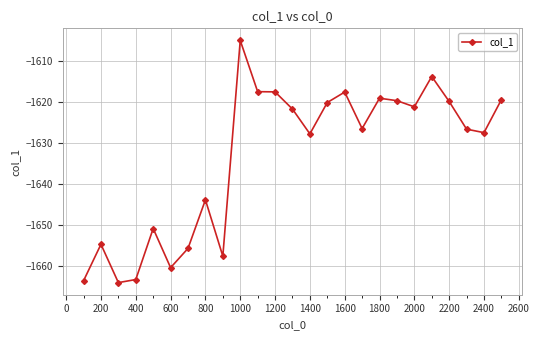

How many data points does each series have?

25